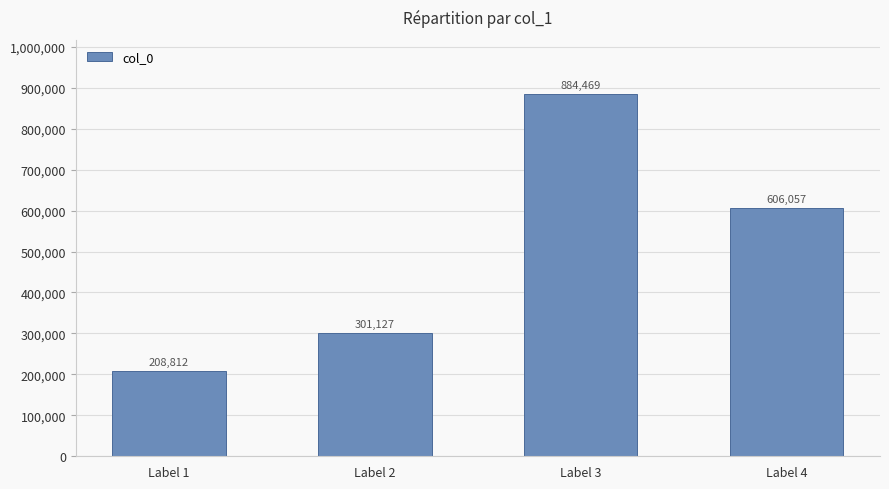

How many categories are shown in the chart?

4